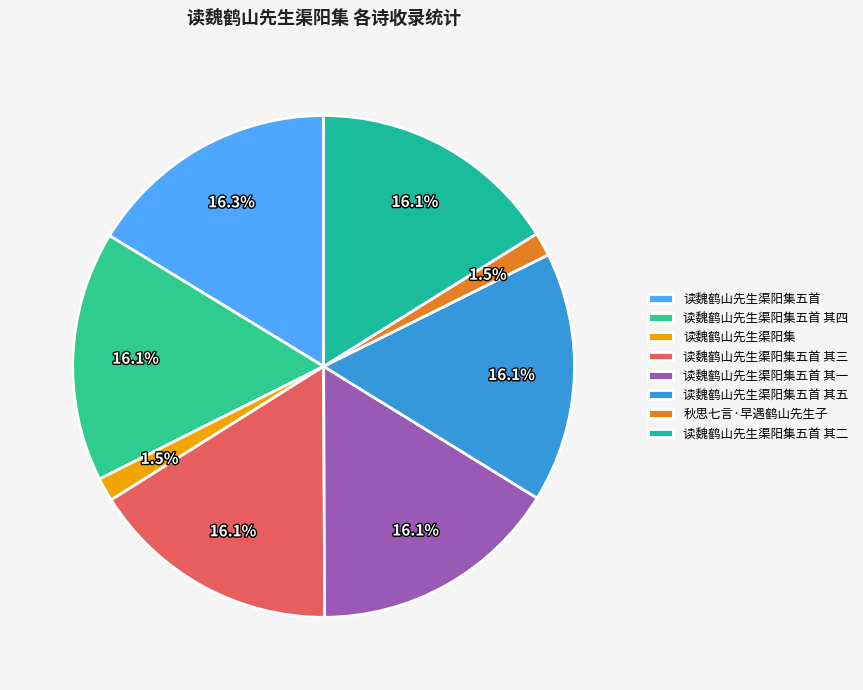

To the nearest percent, what is the combined percentage of 读魏鹤山先生渠阳集五首 其二 and 读魏鹤山先生渠阳集五首?

32%